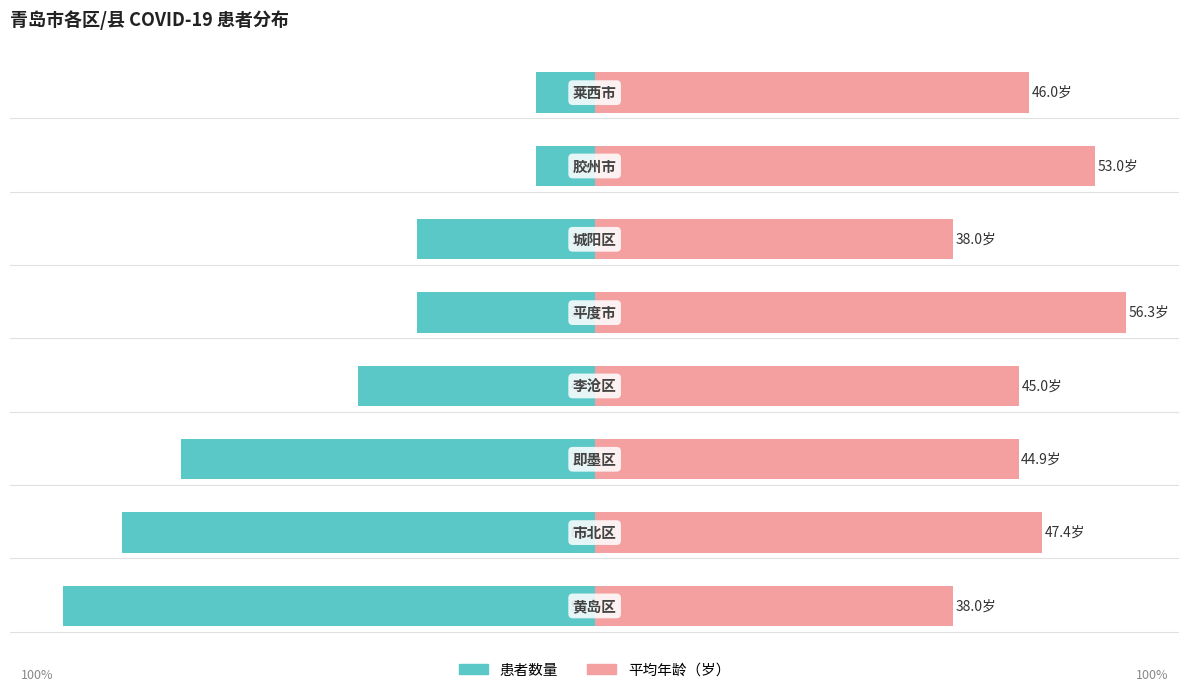

Are the bars grouped side by side (vs. stacked)?

Yes